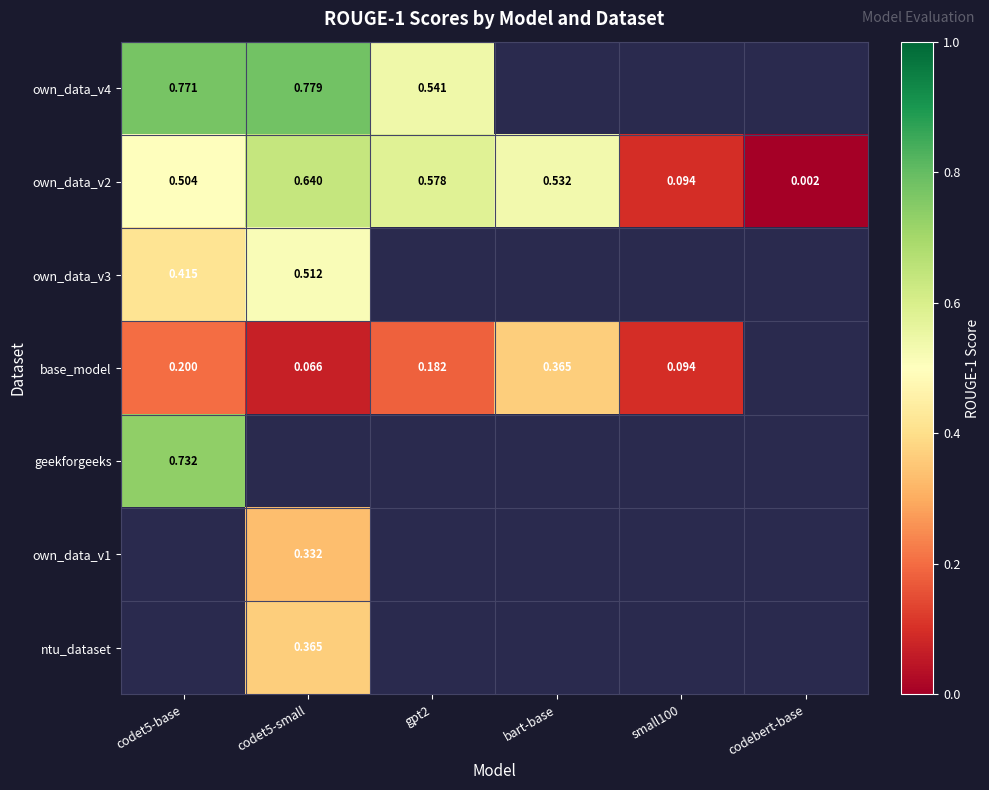

Which category has the lowest value in the own_data_v1 series?

codet5-base